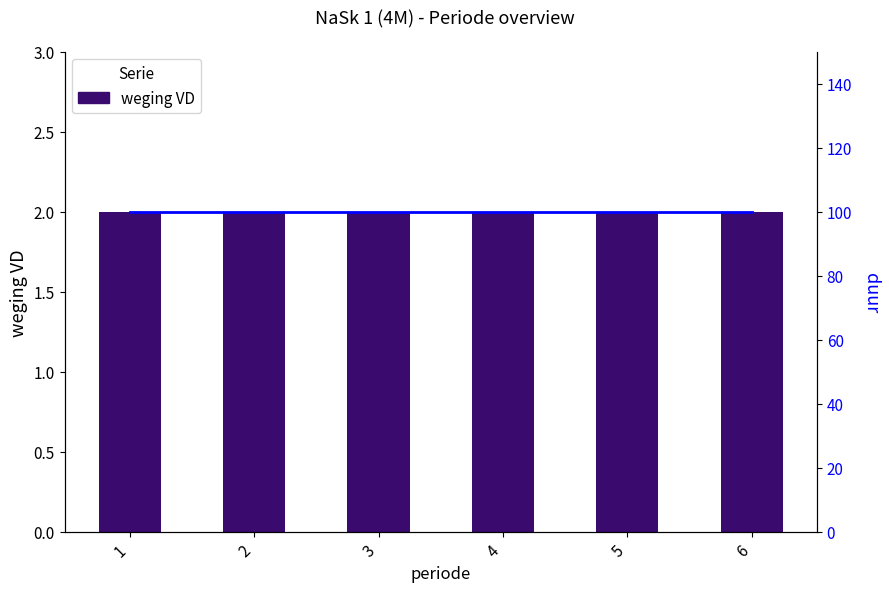

List the series in order of their overall mean, lowest first.

weging VD, duur